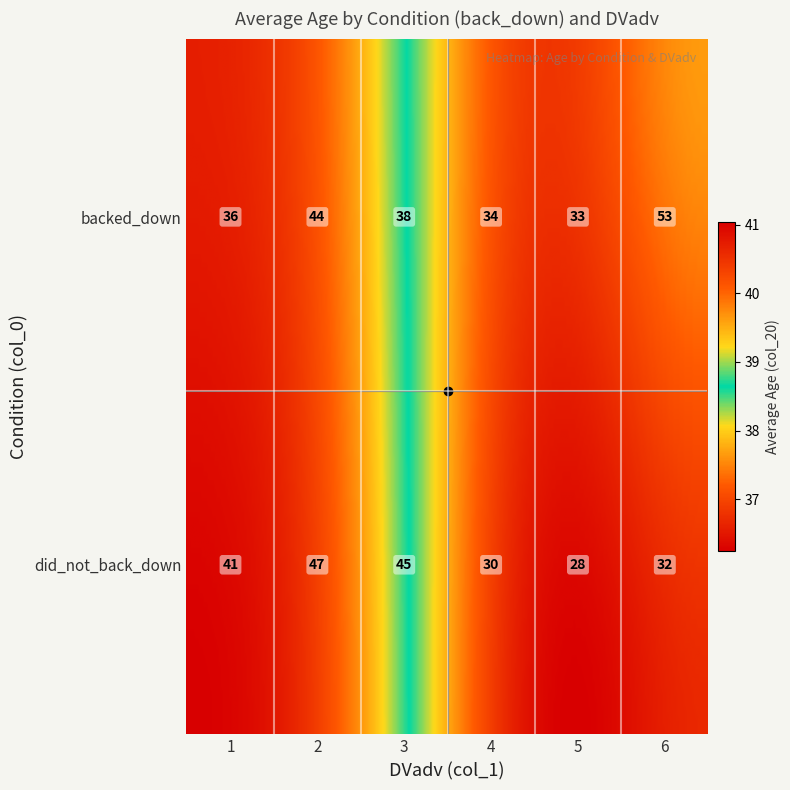

Which label corresponds to the largest value in the chart?

6